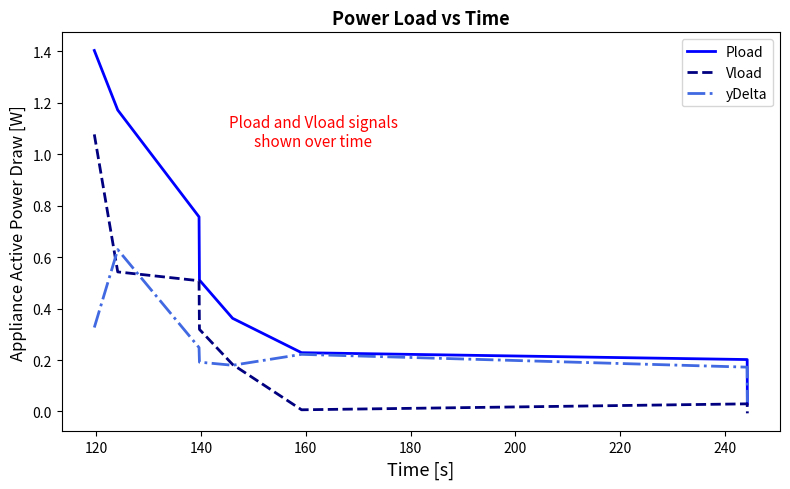

What is the maximum value shown in the chart?

1.4